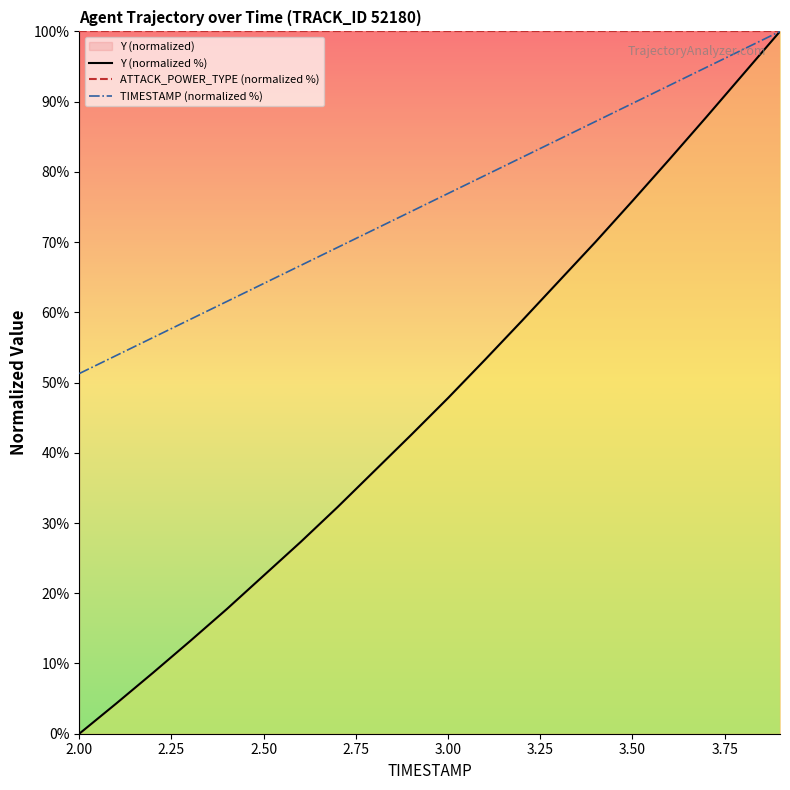

What is the highest value of the Y (normalized %) series?

100.0